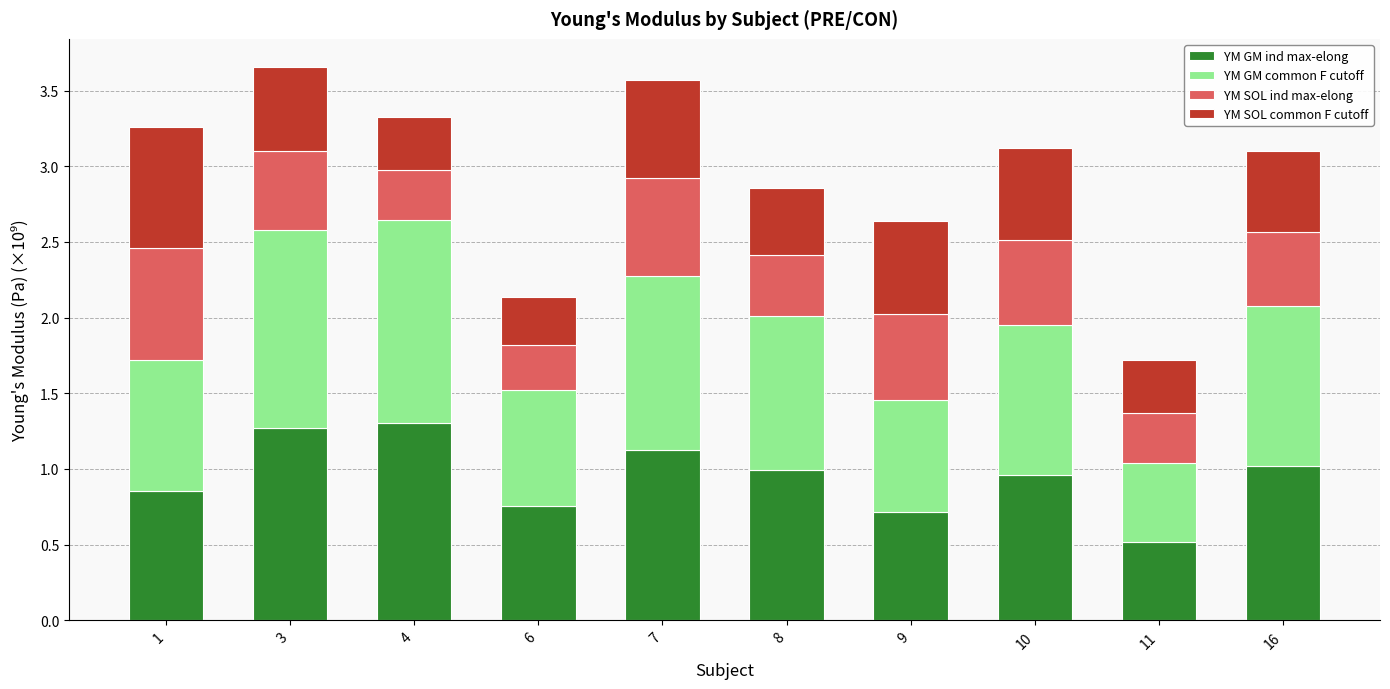

Does the chart contain stacked bars?

Yes